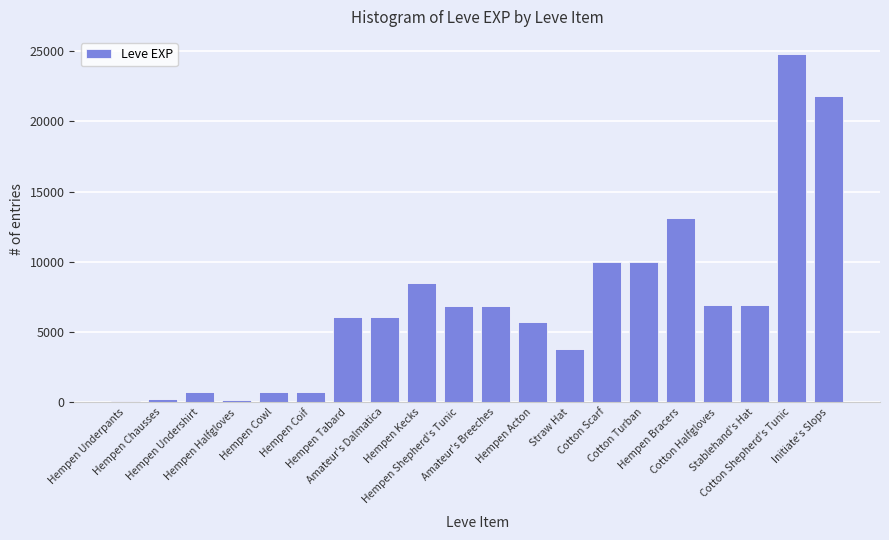

What is the greatest value displayed?

24790